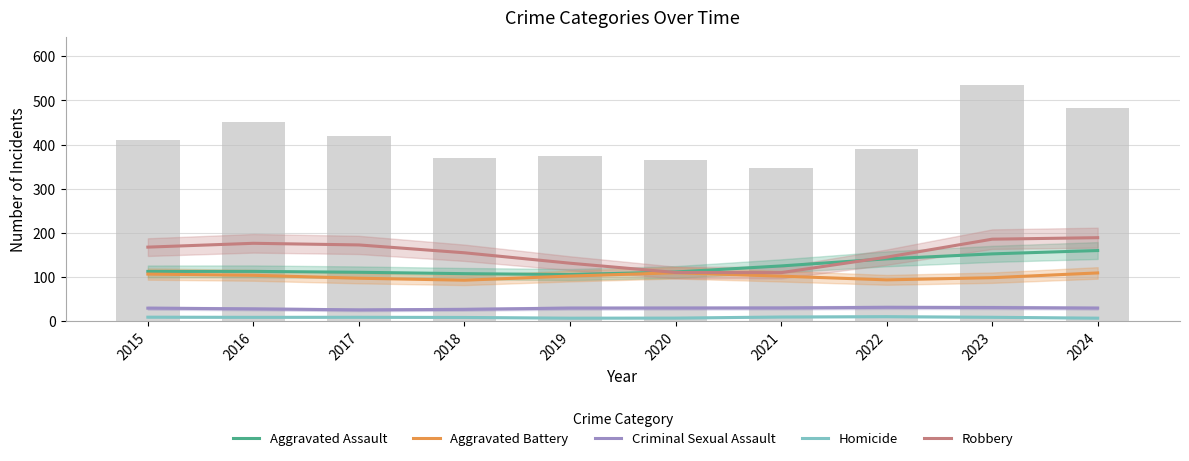

Which series changed the most between 2015 and 2019?

Robbery